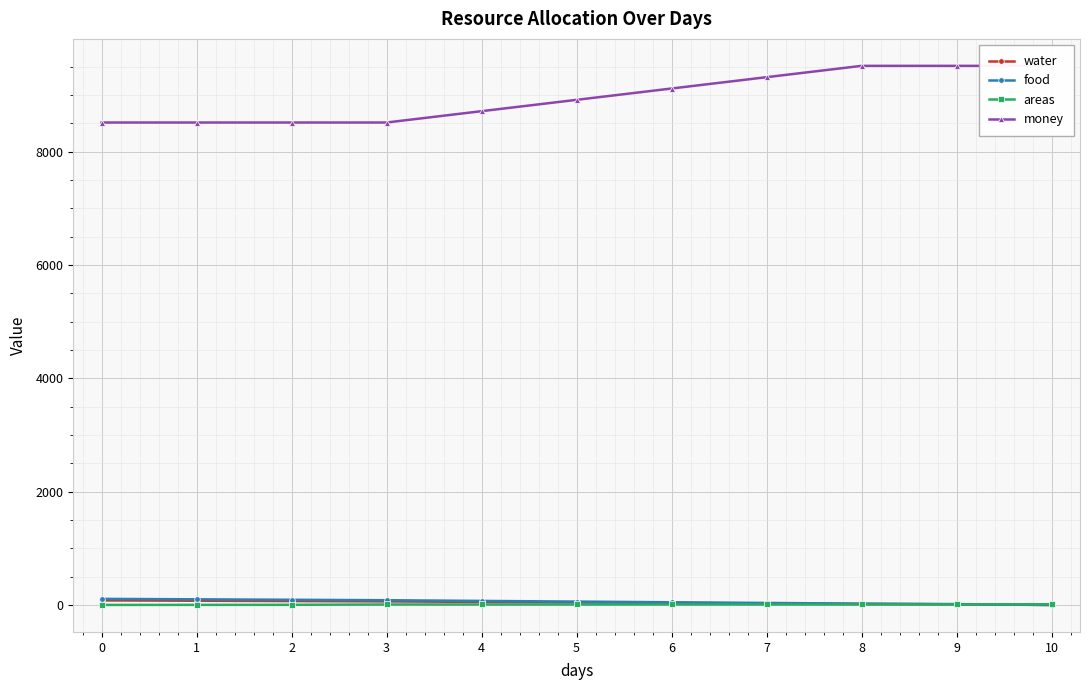

True or false: areas has a value of 9 at 7.

True